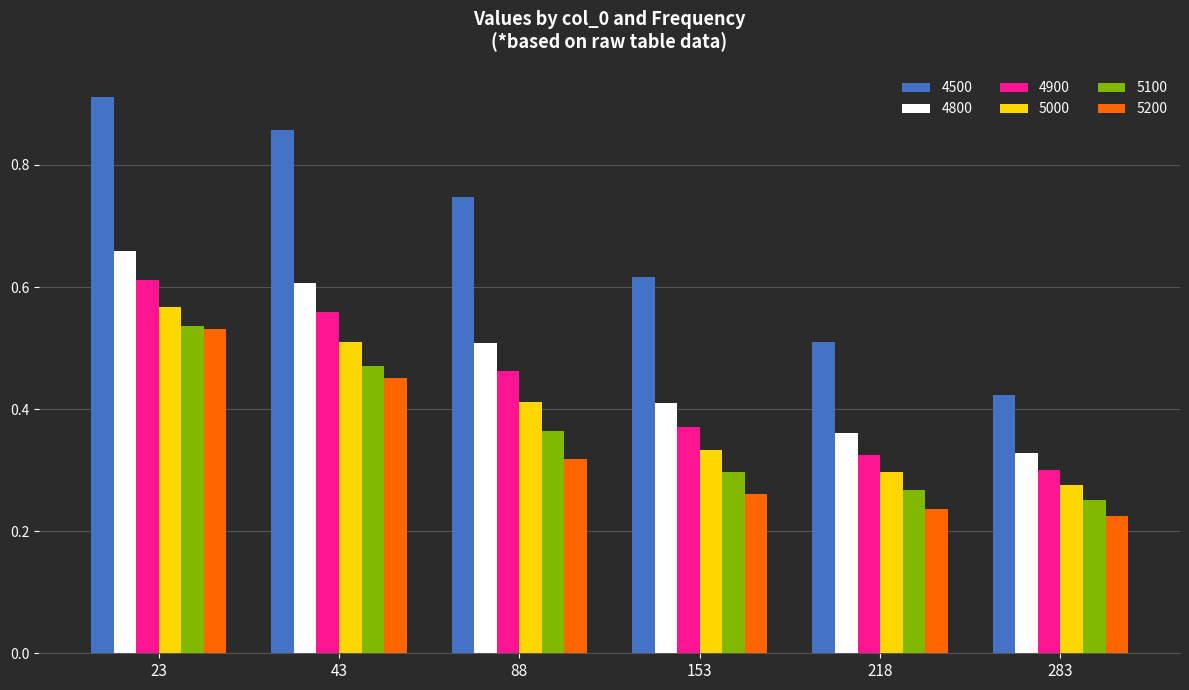

Count the number of categories in the chart.

6